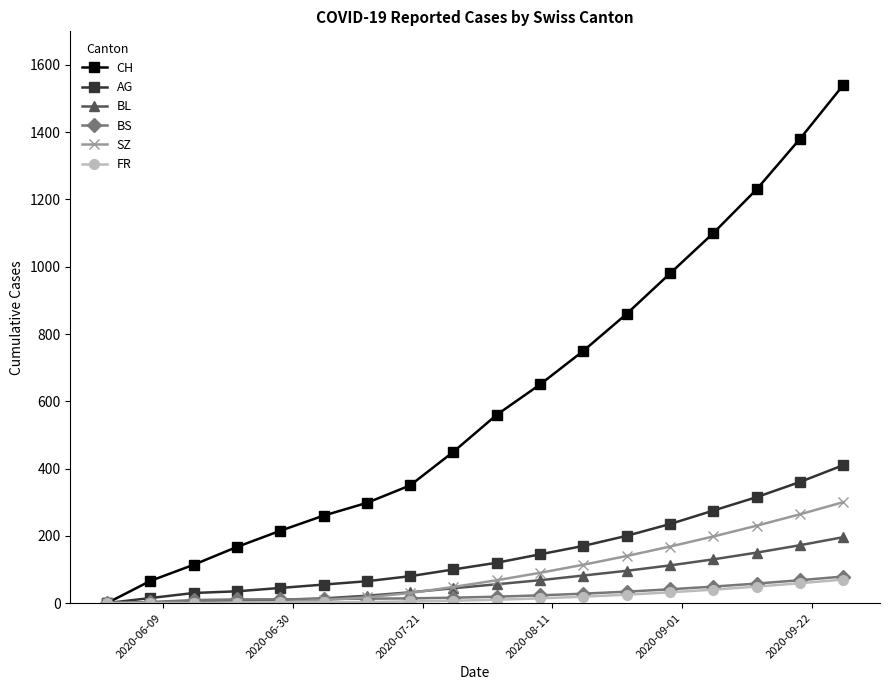

How many data points in FR are less than 10?

9